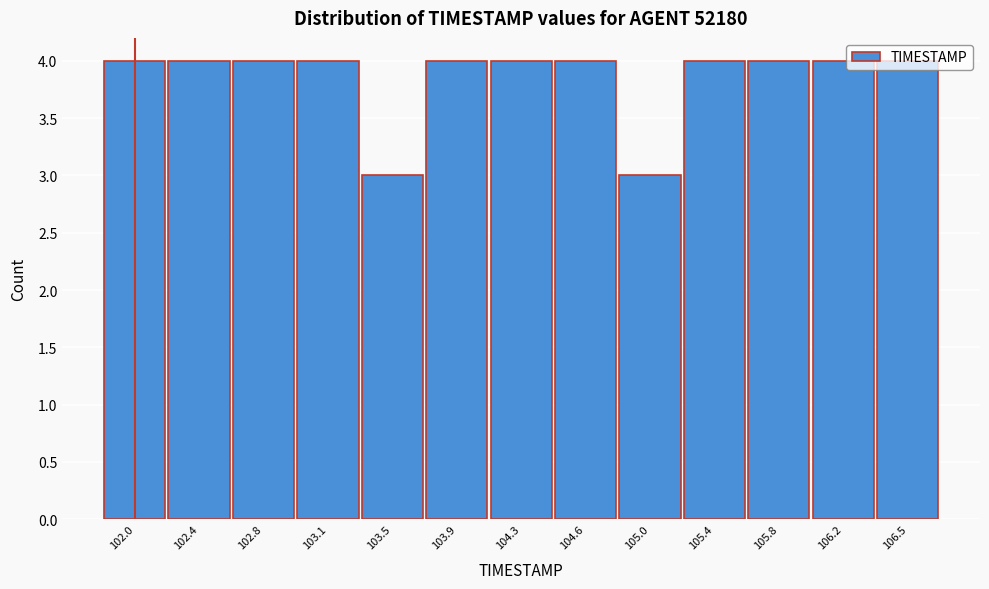

What is the average value?

4